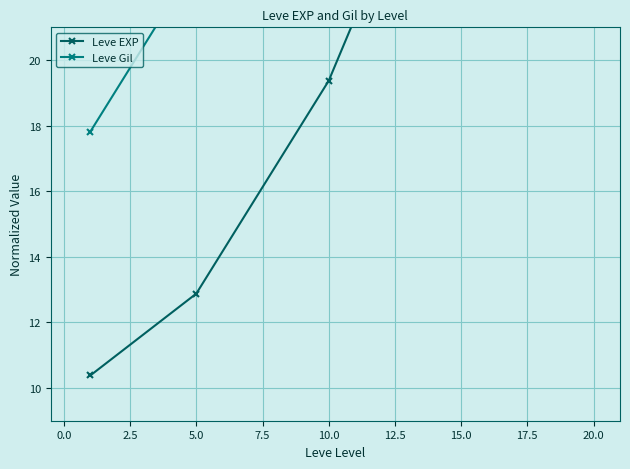

What are all the series names shown in the legend?

Leve EXP, Leve Gil